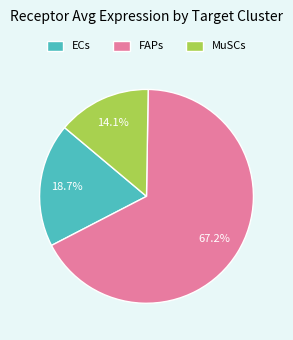

What is the total percentage of MuSCs and ECs?

32.8%